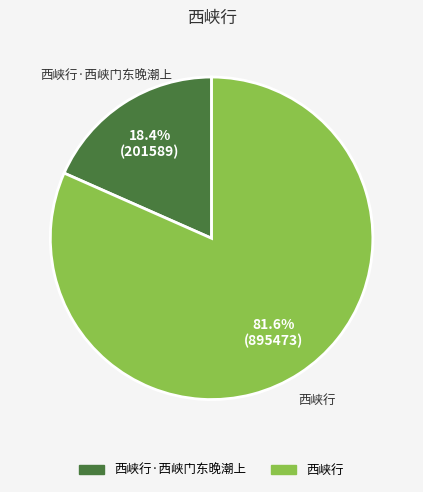

Is there a majority slice in this chart?

Yes